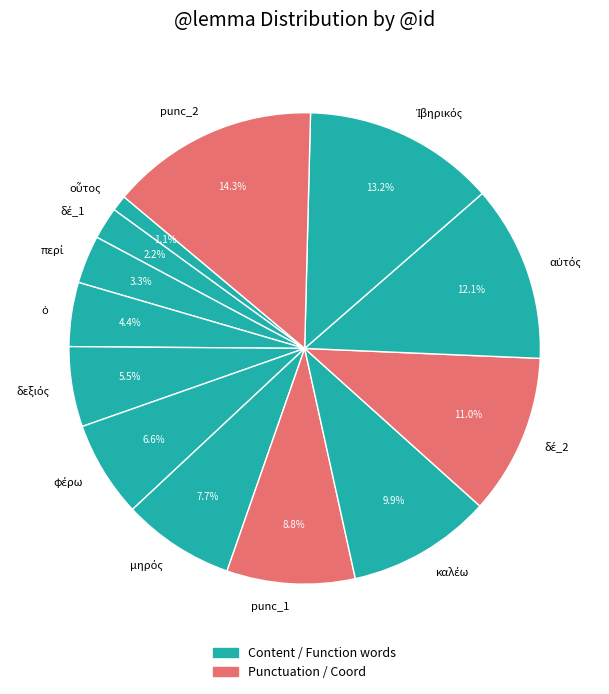

What is the largest slice in the pie chart?

punc_2